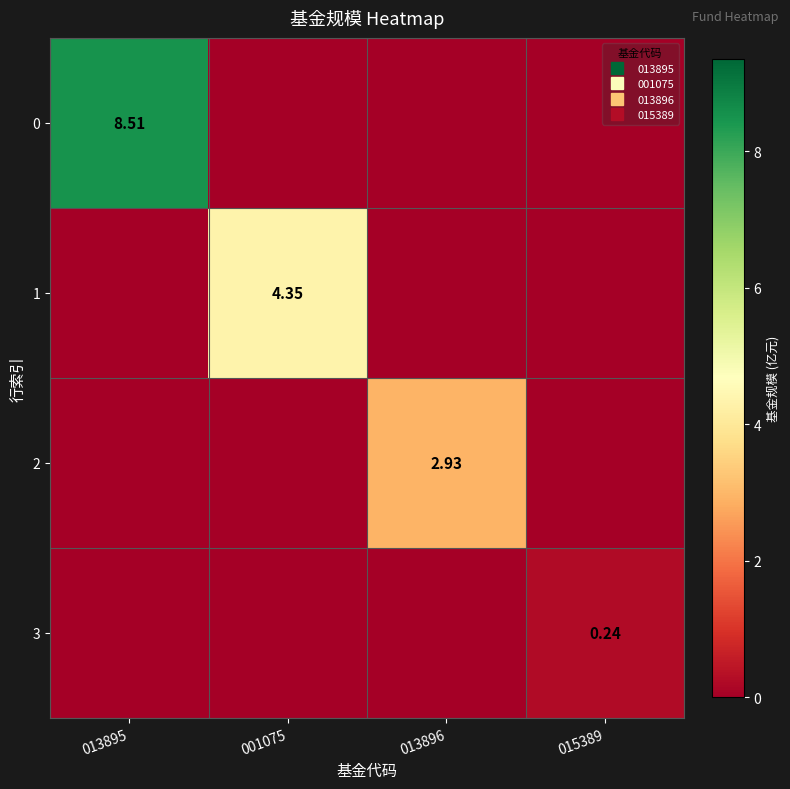

What is the difference between the maximum and minimum values in the 3 series?

0.2